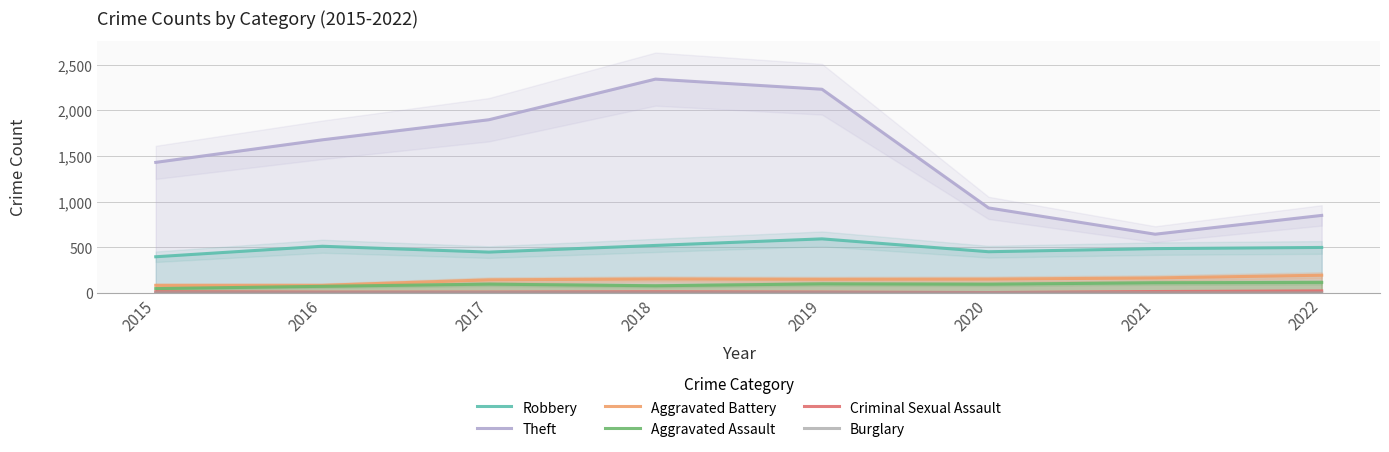

Does the chart display data point markers on the line(s)?

No